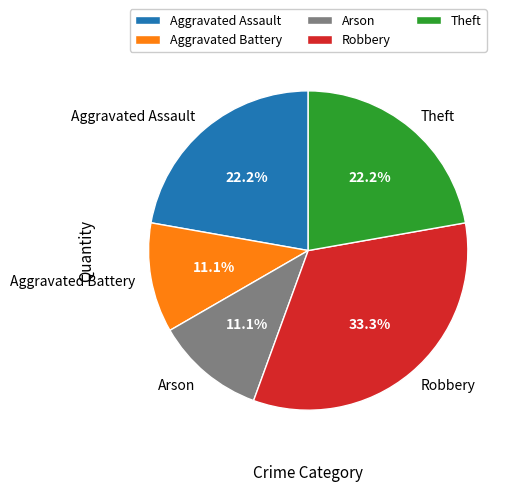

To the nearest percent, what is the average slice percentage?

20%